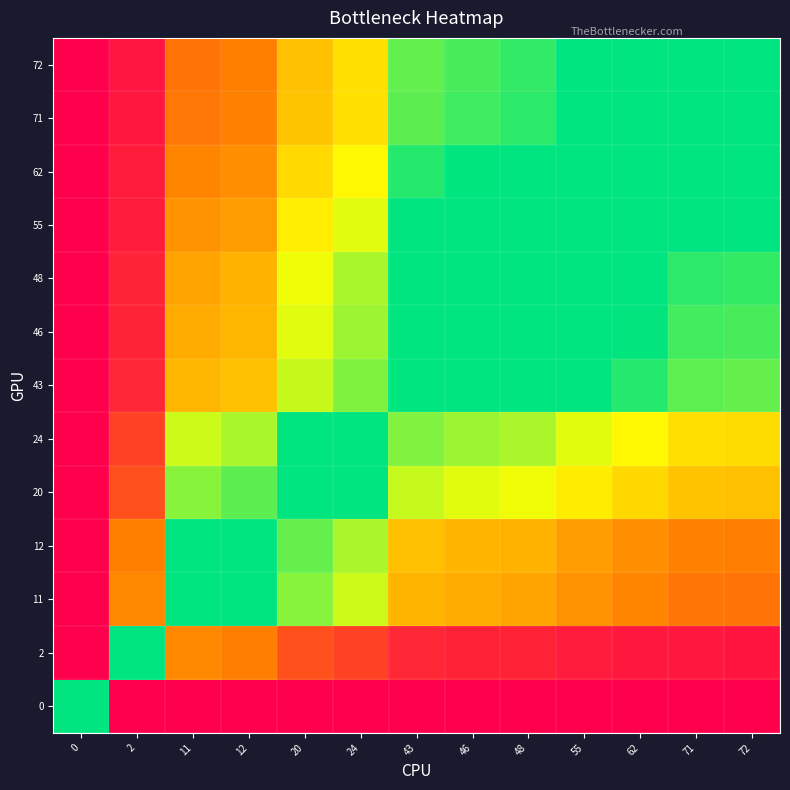

Reading right to left, extract all data points from this chart.

0: 72=1.0	71=1.0	62=1.0	55=1.0	48=1.0	46=1.0	43=1.0	24=1.0	20=1.0	12=1.0	11=1.0	2=1.0	0=0.5
2: 72=1.0	71=1.0	62=1.0	55=1.0	48=1.0	46=1.0	43=1.0	24=0.9	20=0.9	12=0.9	11=0.8	2=0.5	0=0.0
11: 72=0.9	71=0.9	62=0.8	55=0.8	48=0.8	46=0.8	43=0.8	24=0.7	20=0.6	12=0.5	11=0.5	2=0.2	0=0.0
12: 72=0.9	71=0.9	62=0.8	55=0.8	48=0.8	46=0.8	43=0.8	24=0.7	20=0.6	12=0.5	11=0.5	2=0.1	0=0.0
20: 72=0.8	71=0.8	62=0.8	55=0.7	48=0.7	46=0.7	43=0.7	24=0.5	20=0.5	12=0.4	11=0.4	2=0.1	0=0.0
24: 72=0.8	71=0.7	62=0.7	55=0.7	48=0.7	46=0.7	43=0.6	24=0.5	20=0.5	12=0.3	11=0.3	2=0.1	0=0.0
43: 72=0.6	71=0.6	62=0.6	55=0.6	48=0.5	46=0.5	43=0.5	24=0.4	20=0.3	12=0.2	11=0.2	2=0.0	0=0.0
46: 72=0.6	71=0.6	62=0.6	55=0.5	48=0.5	46=0.5	43=0.5	24=0.3	20=0.3	12=0.2	11=0.2	2=0.0	0=0.0
48: 72=0.6	71=0.6	62=0.6	55=0.5	48=0.5	46=0.5	43=0.5	24=0.3	20=0.3	12=0.2	11=0.2	2=0.0	0=0.0
55: 72=0.6	71=0.6	62=0.5	55=0.5	48=0.5	46=0.5	43=0.4	24=0.3	20=0.3	12=0.2	11=0.2	2=0.0	0=0.0
62: 72=0.5	71=0.5	62=0.5	55=0.5	48=0.4	46=0.4	43=0.4	24=0.3	20=0.2	12=0.2	11=0.2	2=0.0	0=0.0
71: 72=0.5	71=0.5	62=0.5	55=0.4	48=0.4	46=0.4	43=0.4	24=0.3	20=0.2	12=0.1	11=0.1	2=0.0	0=0.0
72: 72=0.5	71=0.5	62=0.5	55=0.4	48=0.4	46=0.4	43=0.4	24=0.2	20=0.2	12=0.1	11=0.1	2=0.0	0=0.0